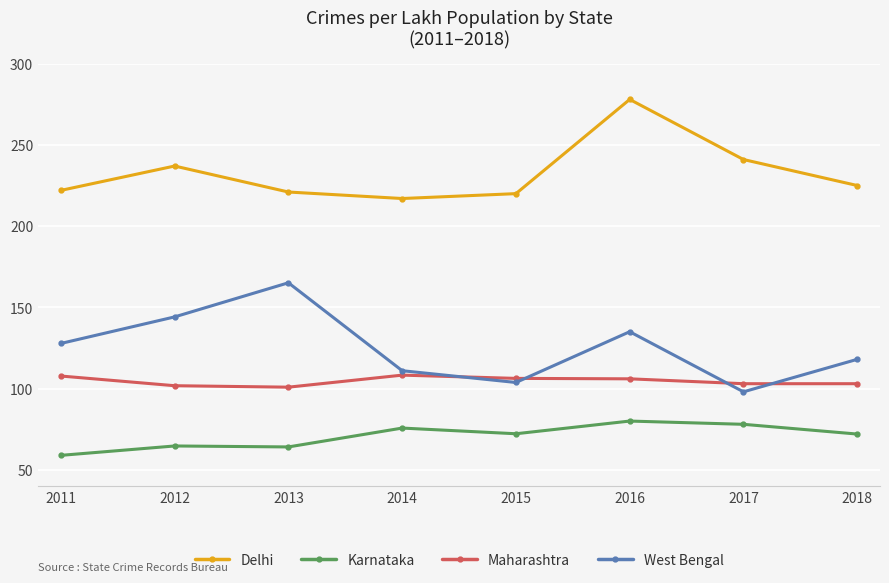

List the labels in order of West Bengal value, largest first.

2013, 2012, 2016, 2011, 2018, 2014, 2015, 2017